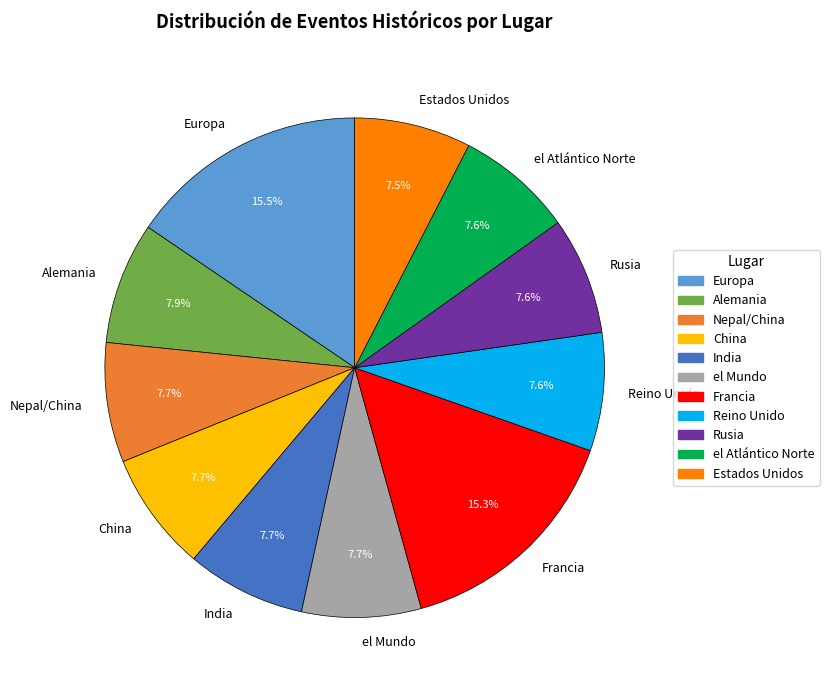

Approximately how many times larger is the value at Europa compared to India?

2.0